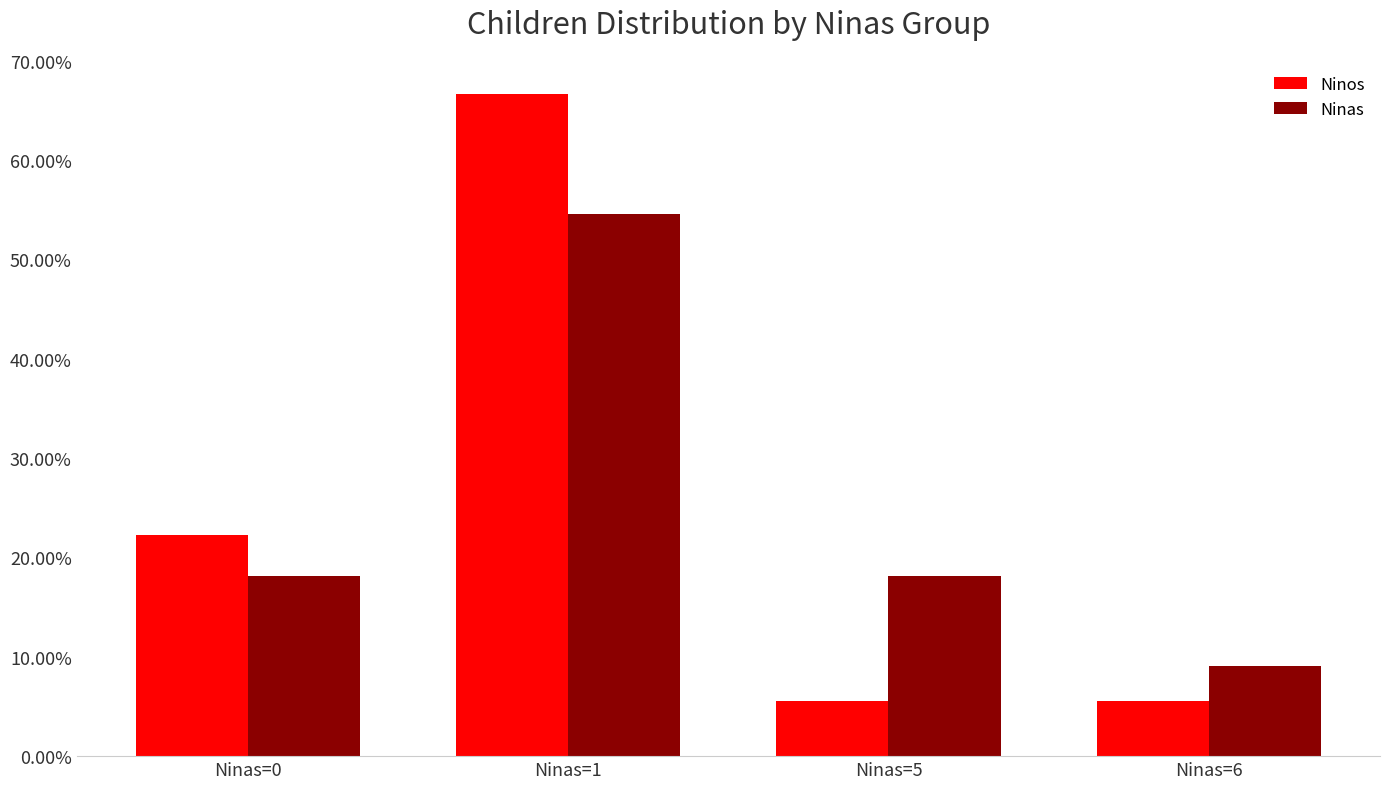

True or false: Ninos has a value of 0.2 at Ninas=0.

True